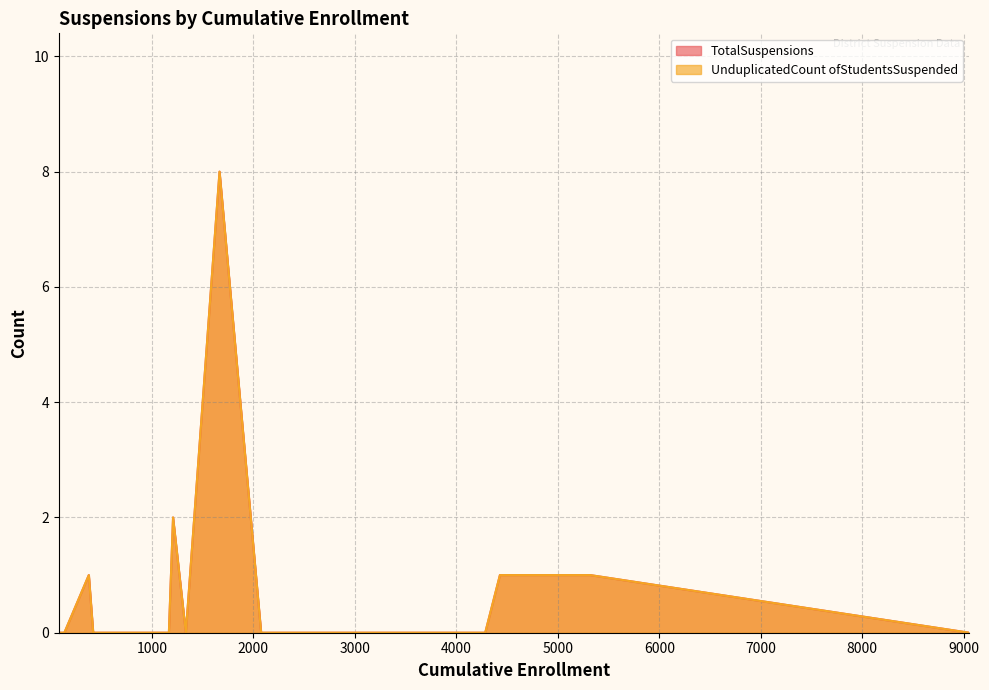

How many data points in TotalSuspensions are above 0?

5